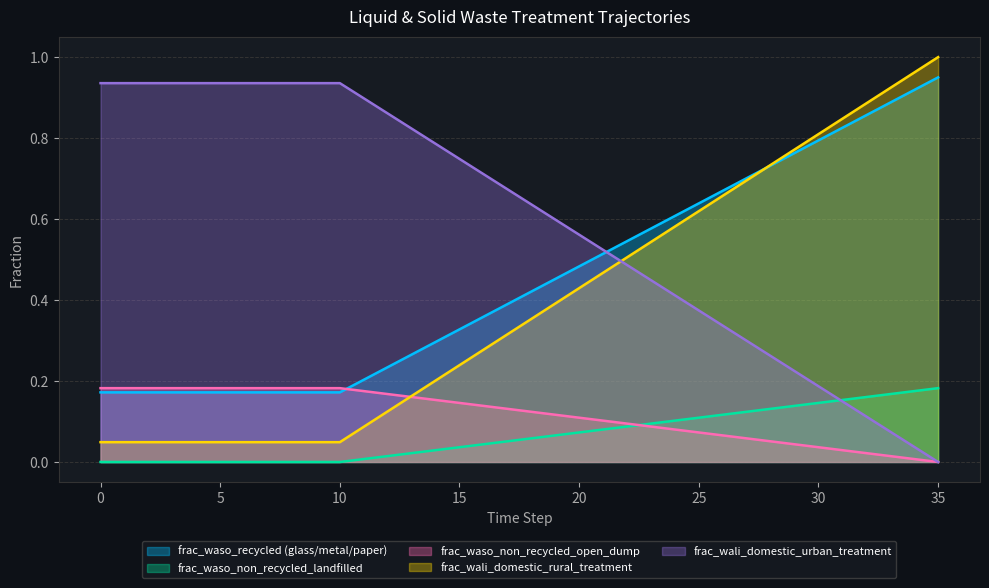

What is the difference between the frac_wali_domestic_rural_treatment values at 26 and 13?

0.5